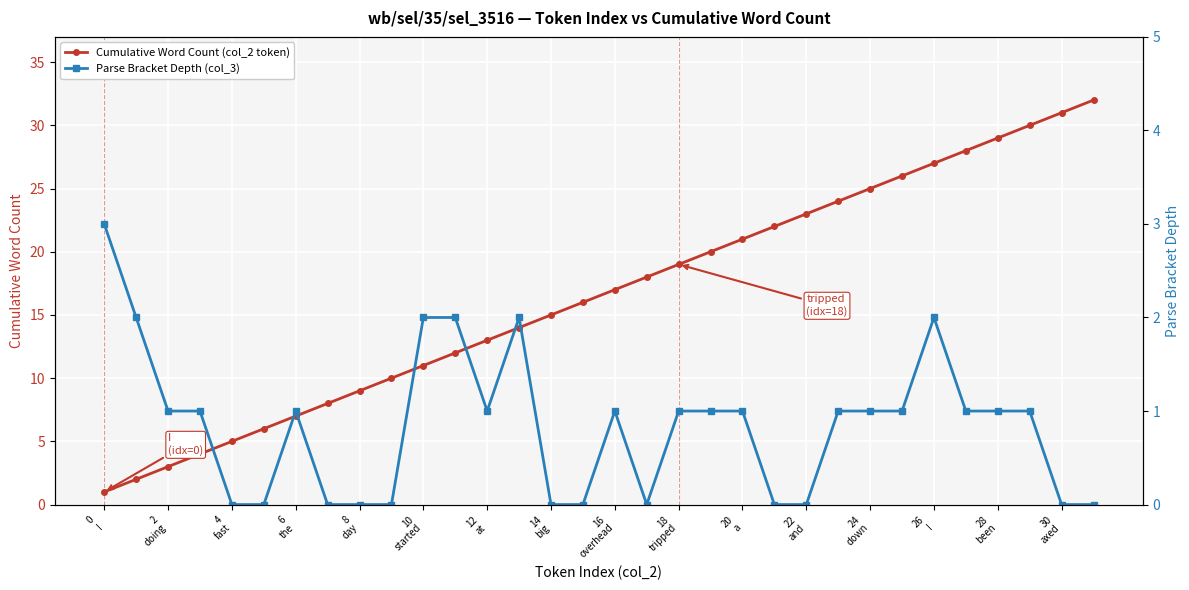

True or false: Parse Bracket Depth (col_3) has more than 2 points higher than both neighbors.

True